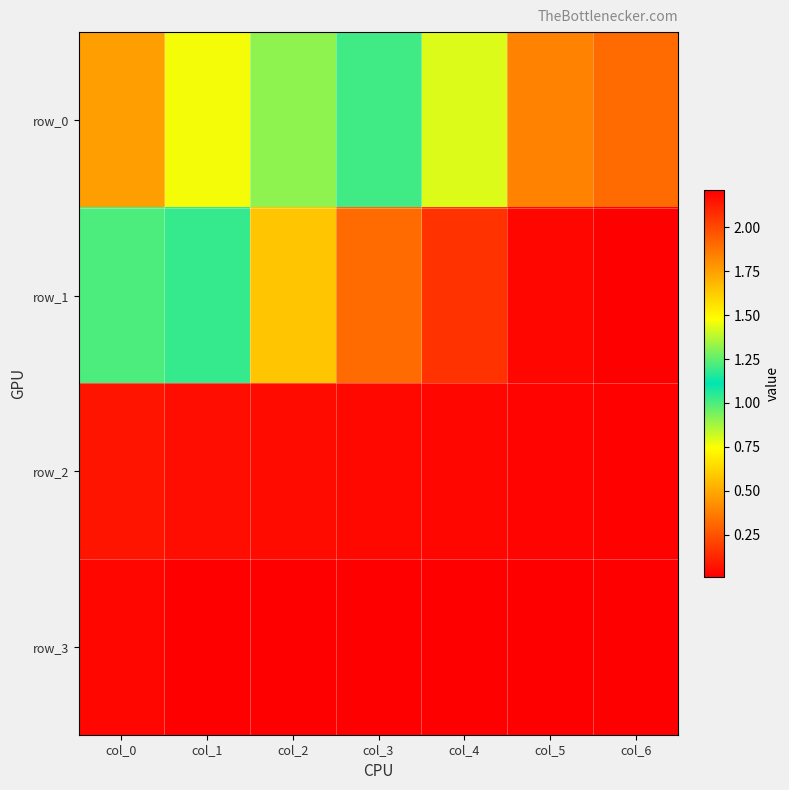

What is the difference between the second highest and second lowest values in the row_0 series?

1.1